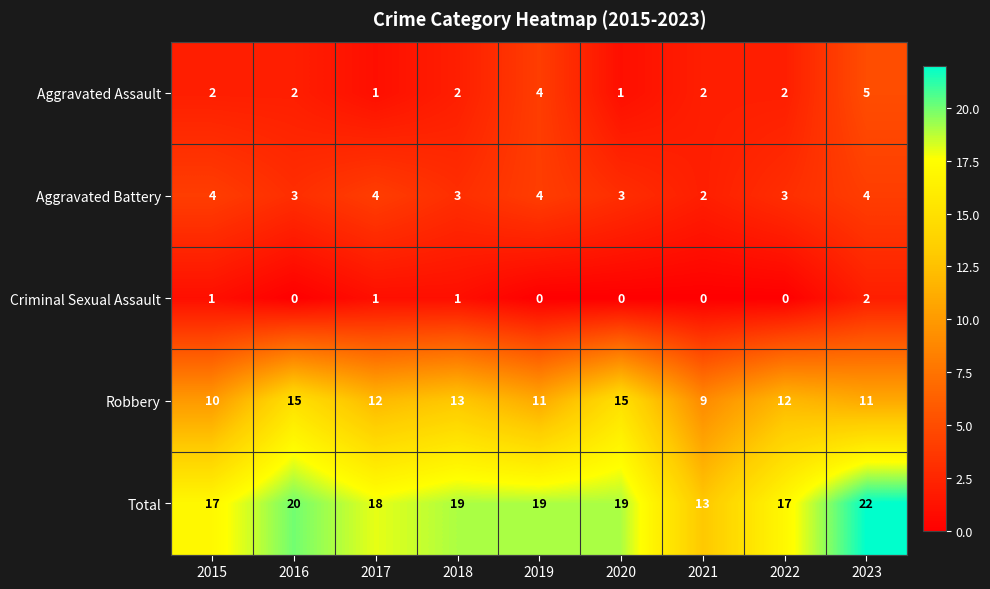

At how many categories does at least one series exceed 0?

9